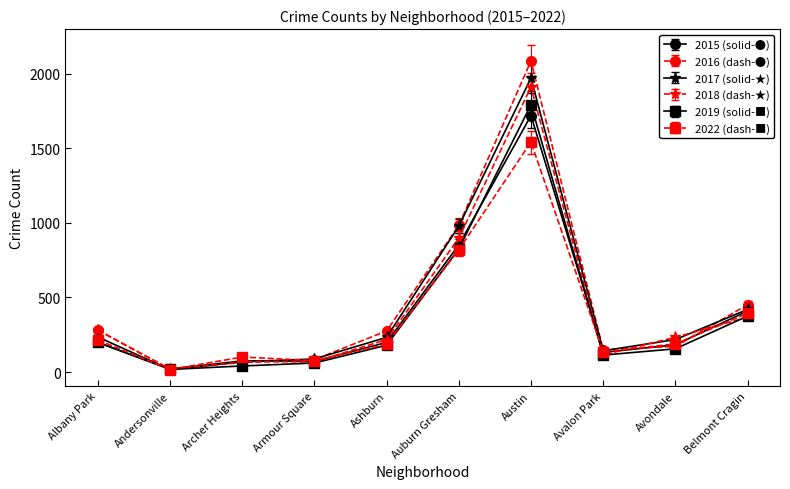

Is the value of 2015 (solid-●) at Armour Square greater than the value of 2019 (solid-■) at Austin?

No